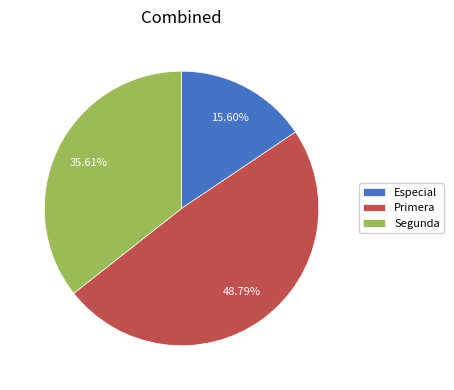

Approximately how many times larger is the value at Especial compared to Primera?

0.3